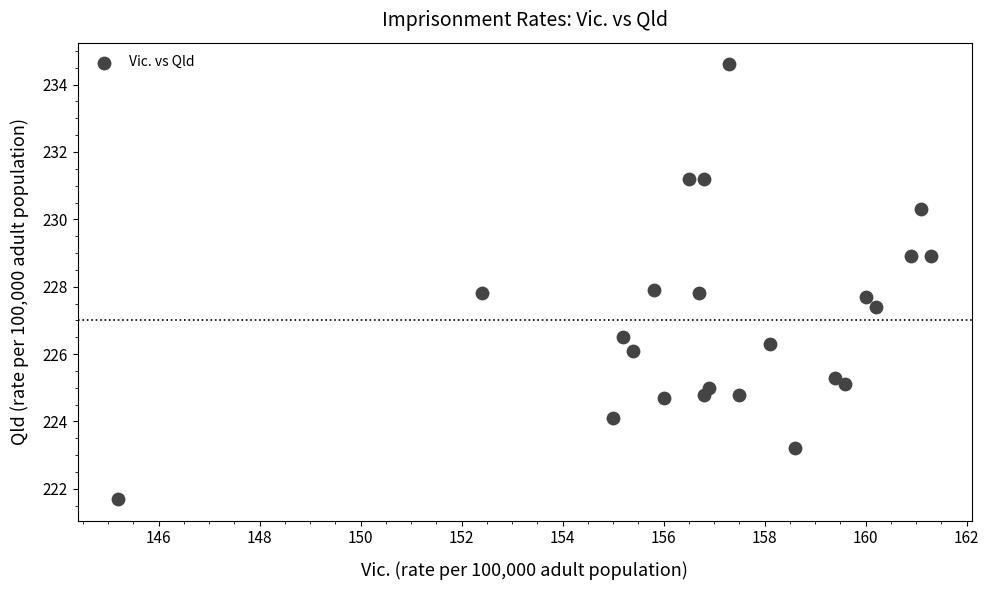

What is the range of Y values (max minus min)?

12.9